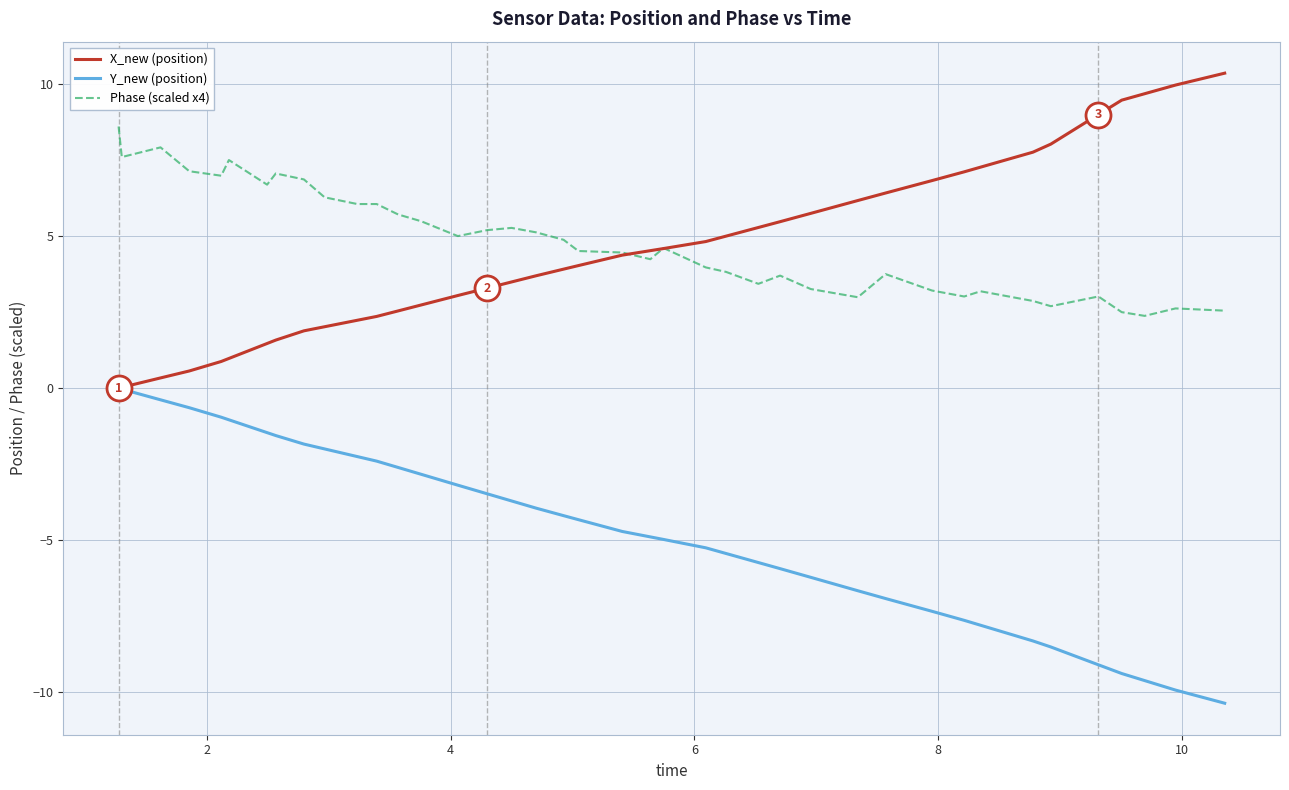

Count the number of data series in this chart.

3